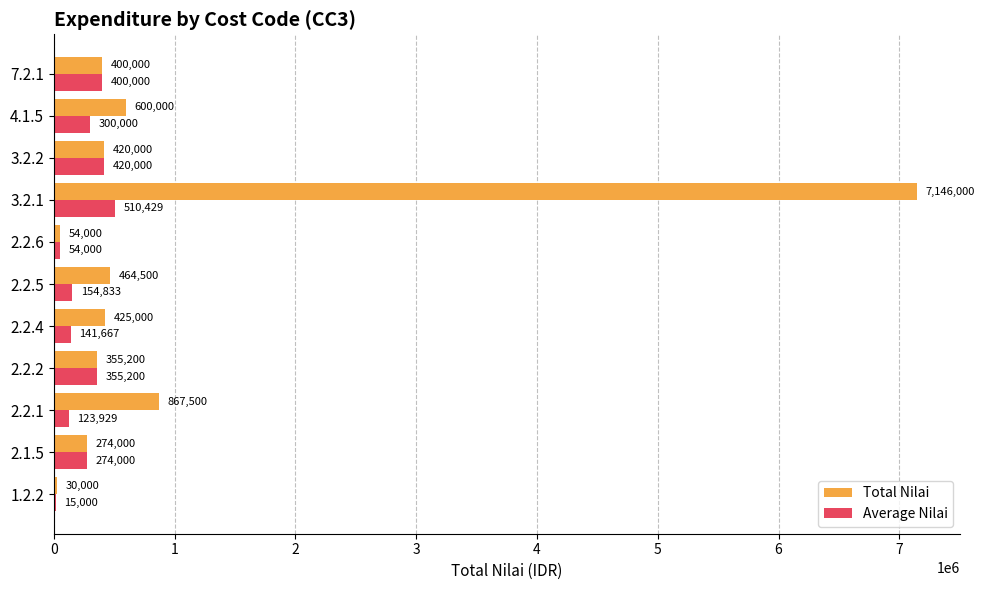

What are all the series names shown in the legend?

Total Nilai, Average Nilai